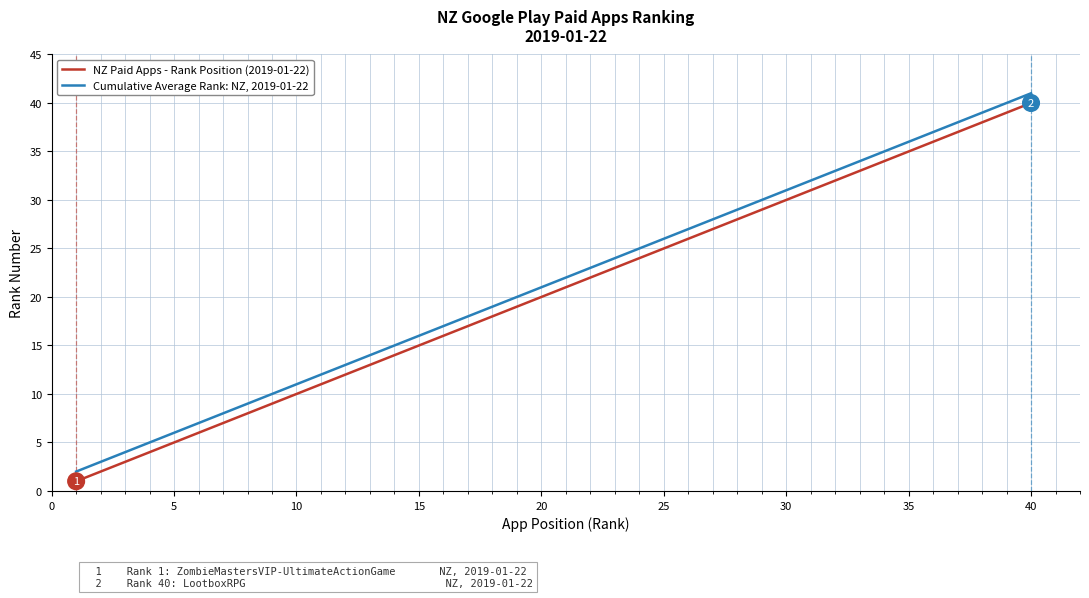

Is this an area chart (filled region under the line)?

No